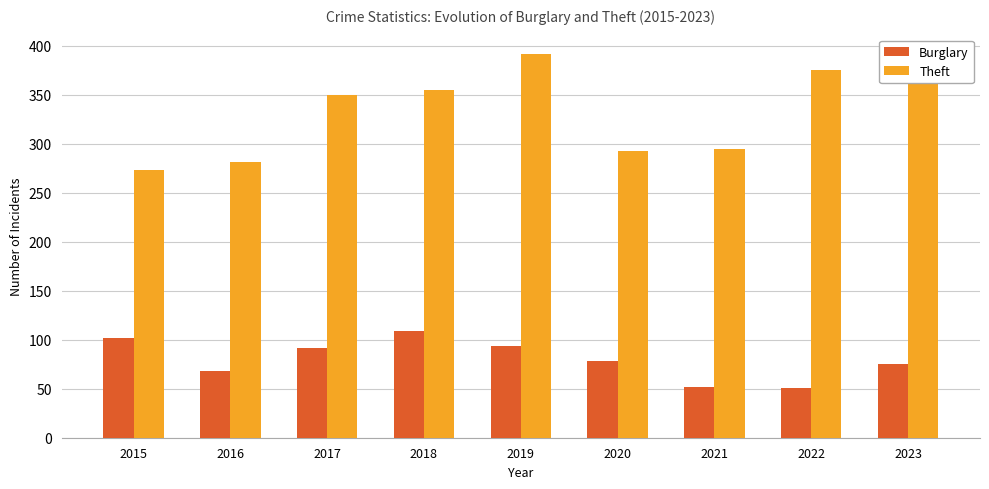

True or false: Burglary has a value of 92 at 2017.

True